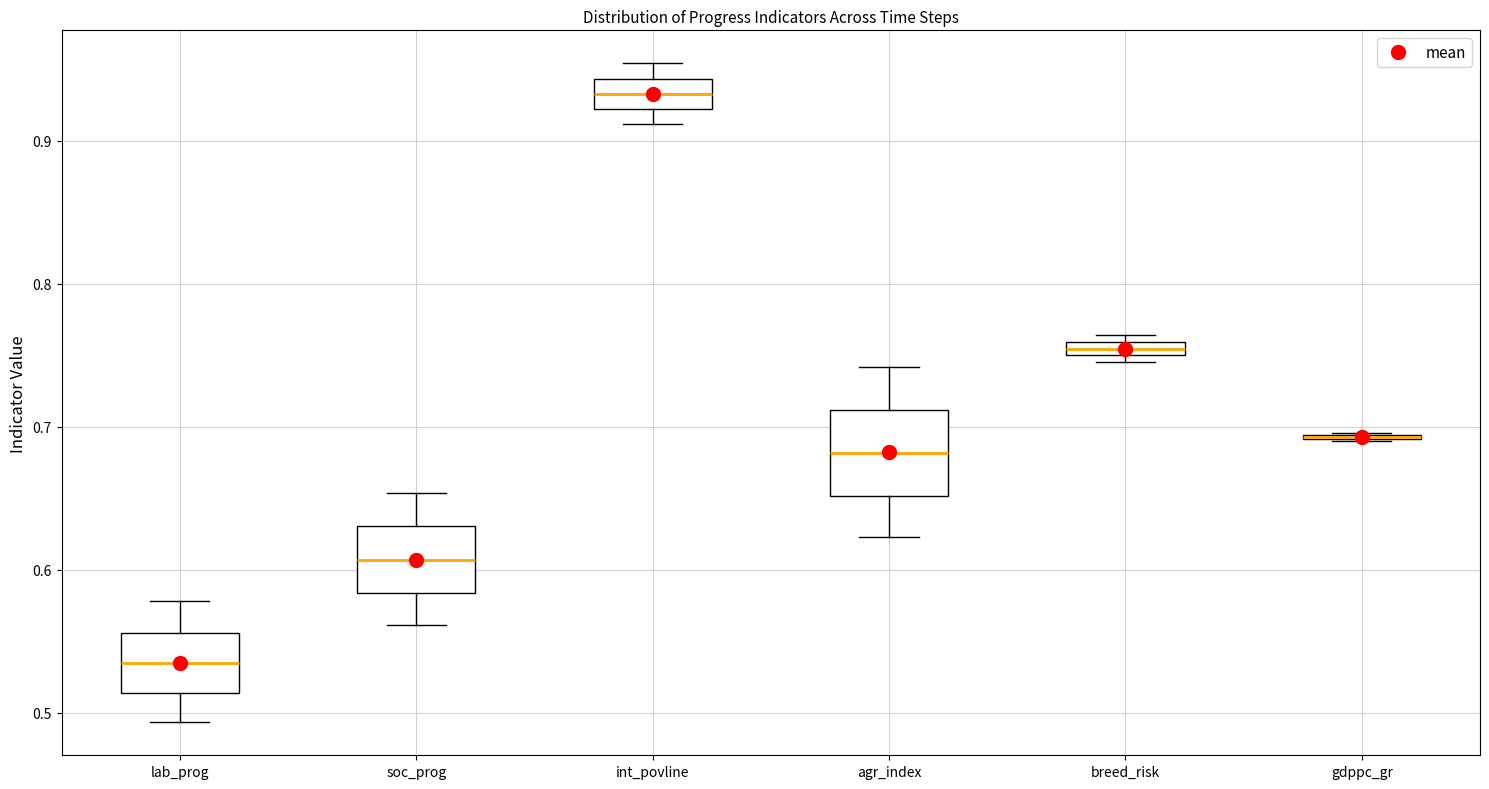

Which box is the tallest, from its lower edge to its upper edge?

agr_index